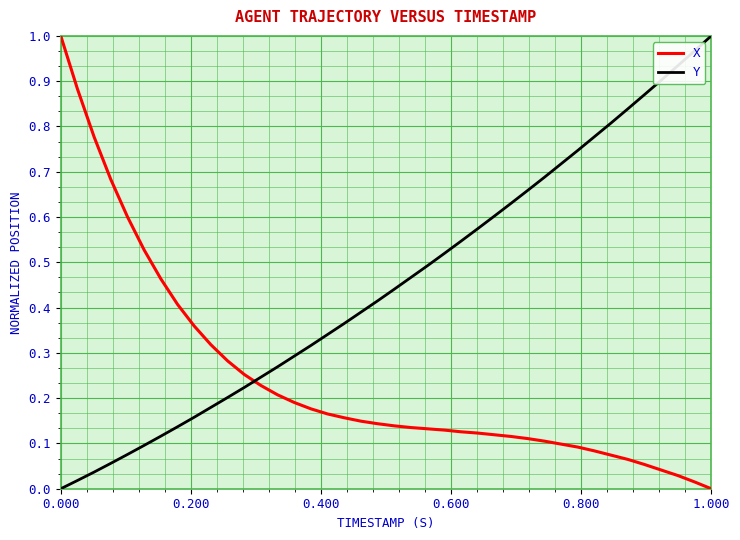

Does the chart display data point markers on the line(s)?

No